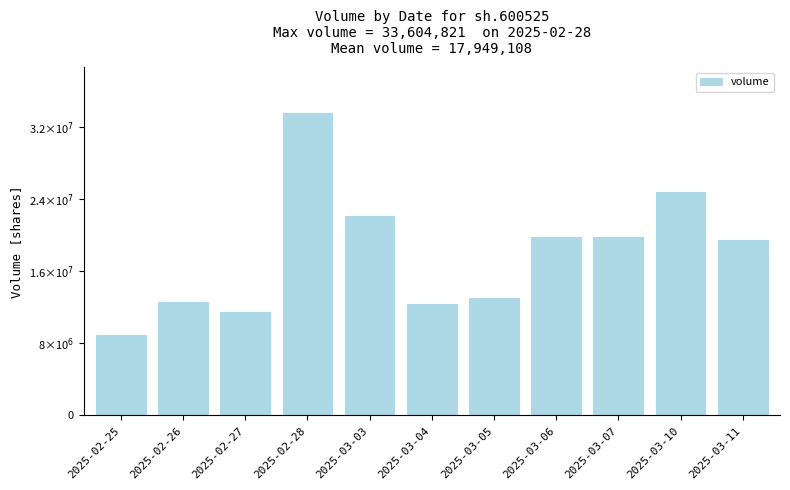

The value at 2025-03-04 is 12394626. True or false?

True